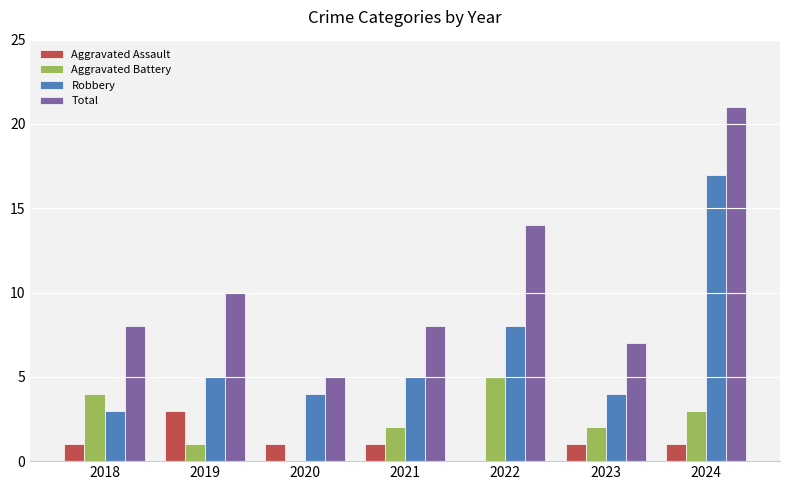

Are the bars grouped side by side (vs. stacked)?

Yes